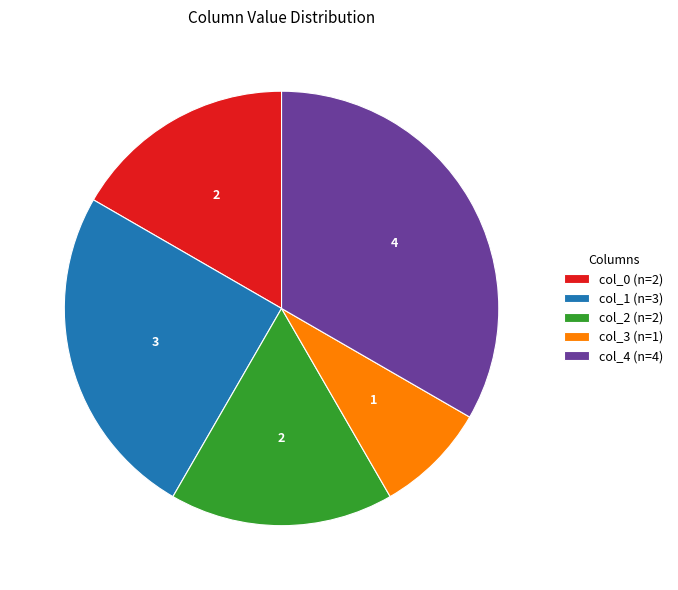

Is it true that col_3 (n=1) is 8% of the pie?

True